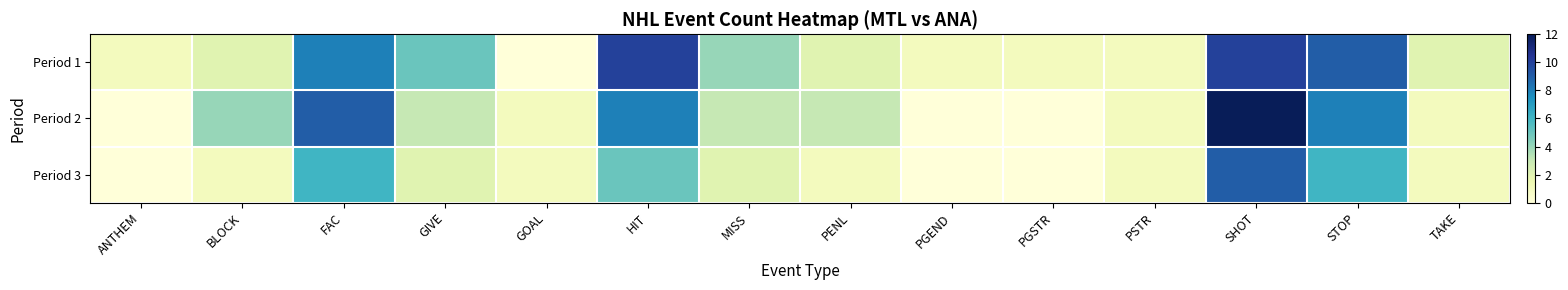

List the series in order of their peak value, lowest first.

Period 3, Period 1, Period 2